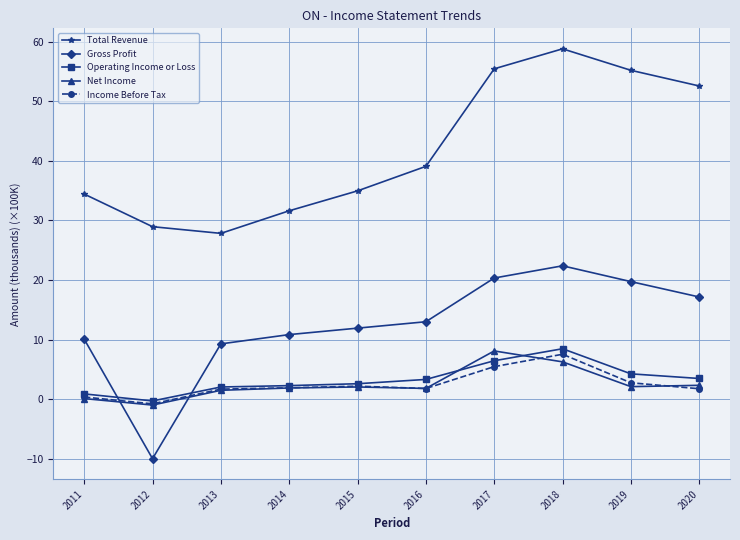

How many interior local peaks does the Total Revenue series have?

1